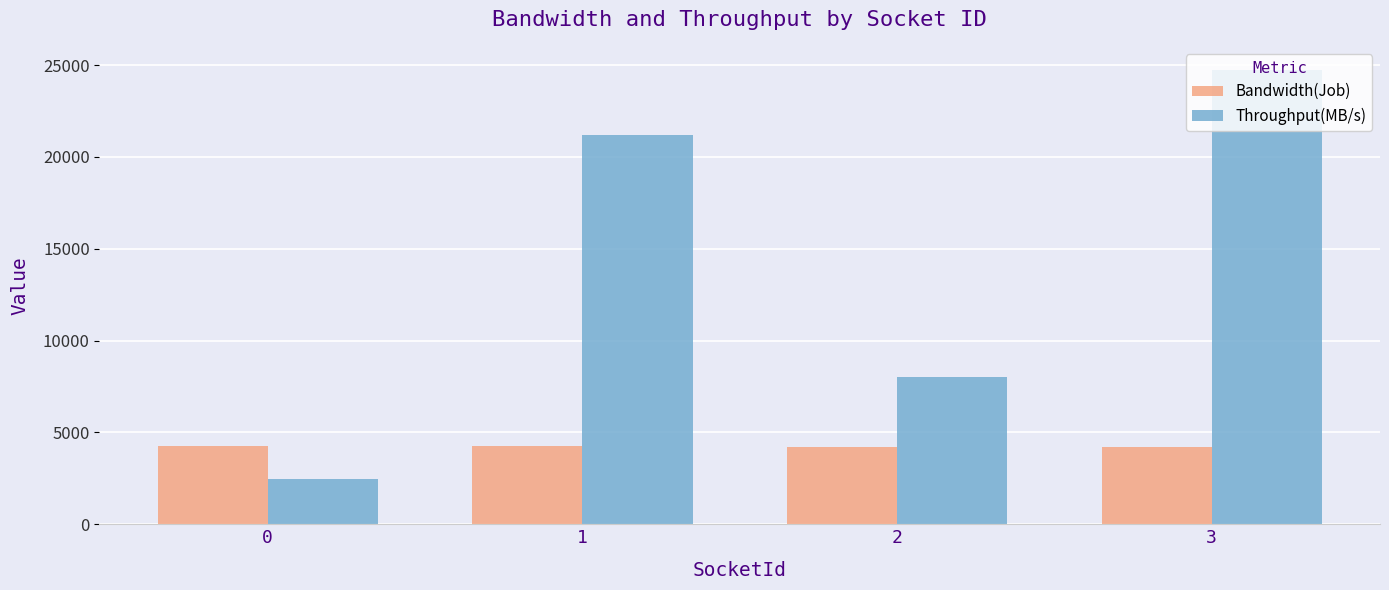

List the series in order of their peak value, highest first.

Throughput(MB/s), Bandwidth(Job)